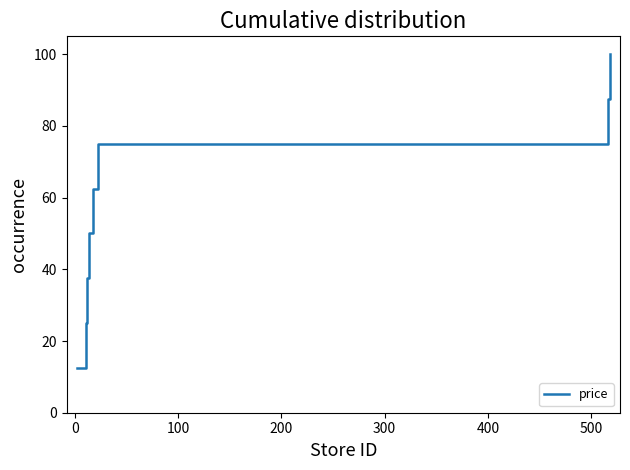

What is the sum of all values?

450.0